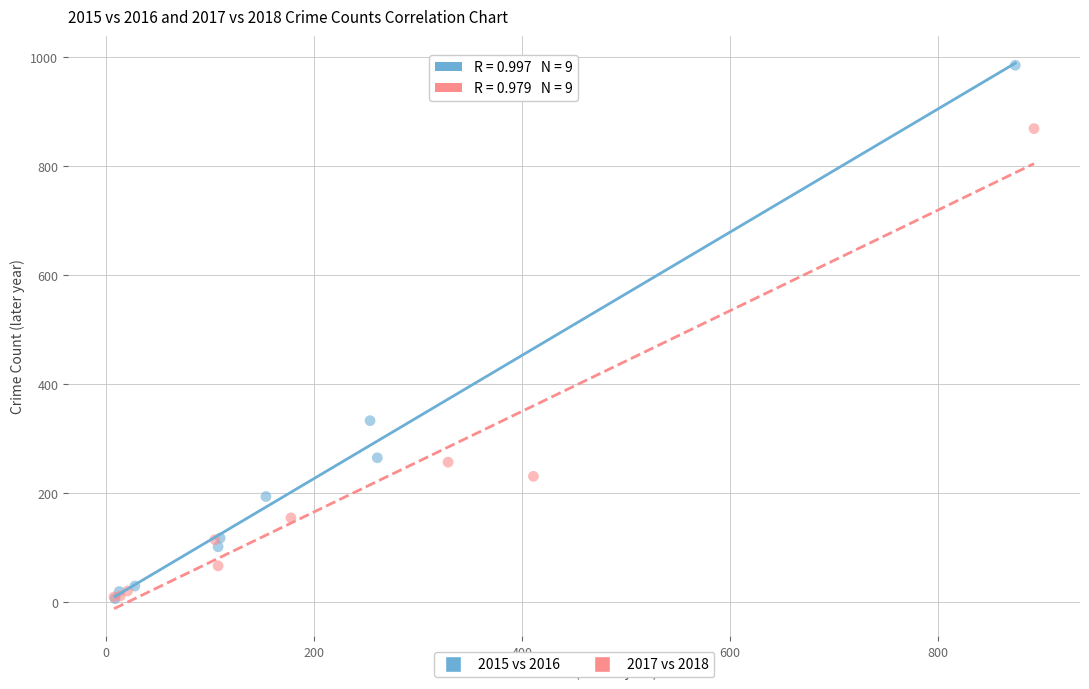

Which series has the largest Y range (max minus min)?

2015 vs 2016